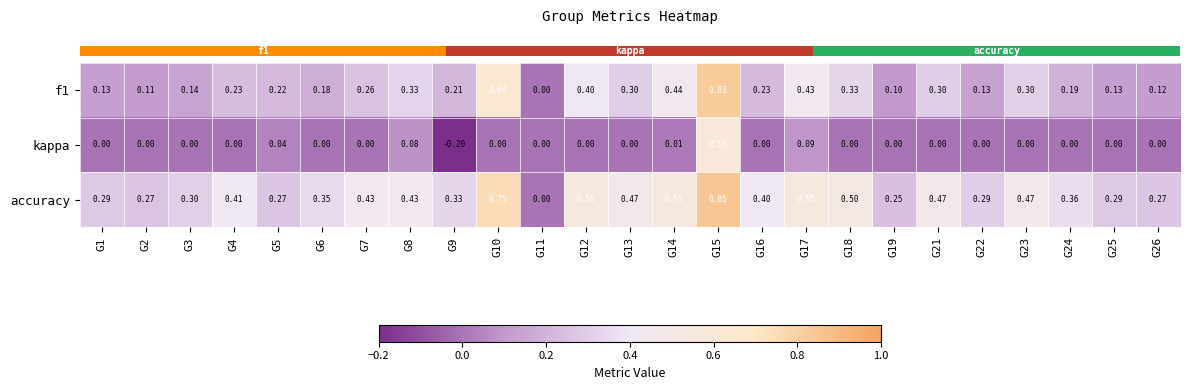

Is the value of accuracy at G2 greater than the value of kappa at G18?

Yes